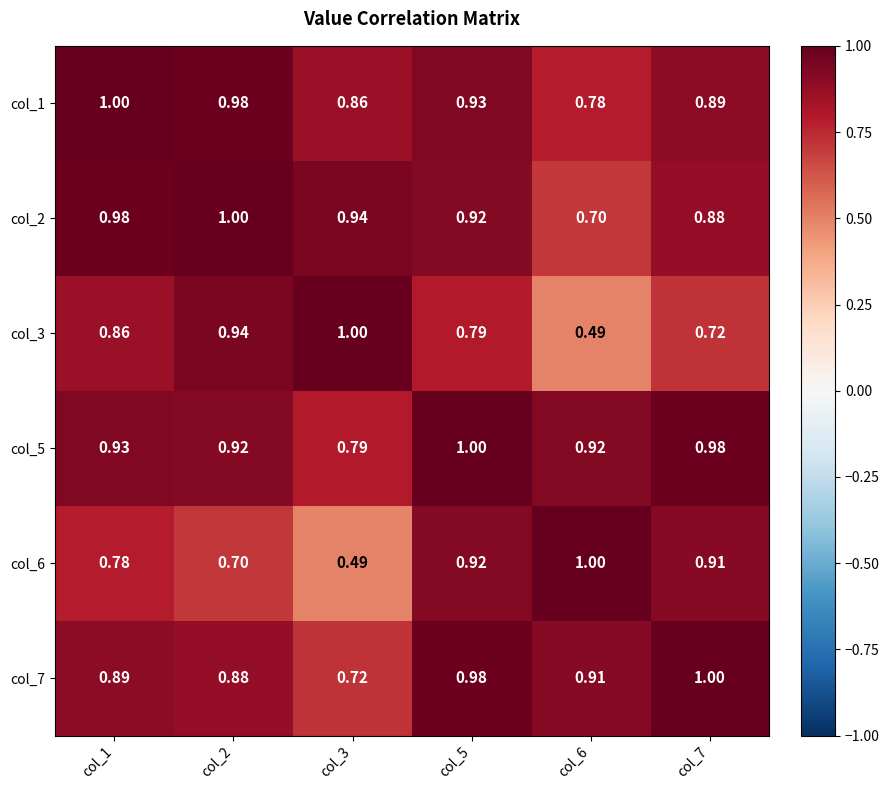

Between col_1 and col_7, which series saw the biggest shift?

col_3